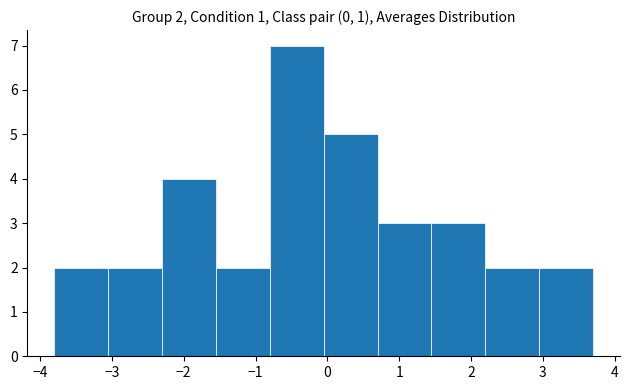

Which range on the x-axis has the tallest bar?

-0.80 to -0.05